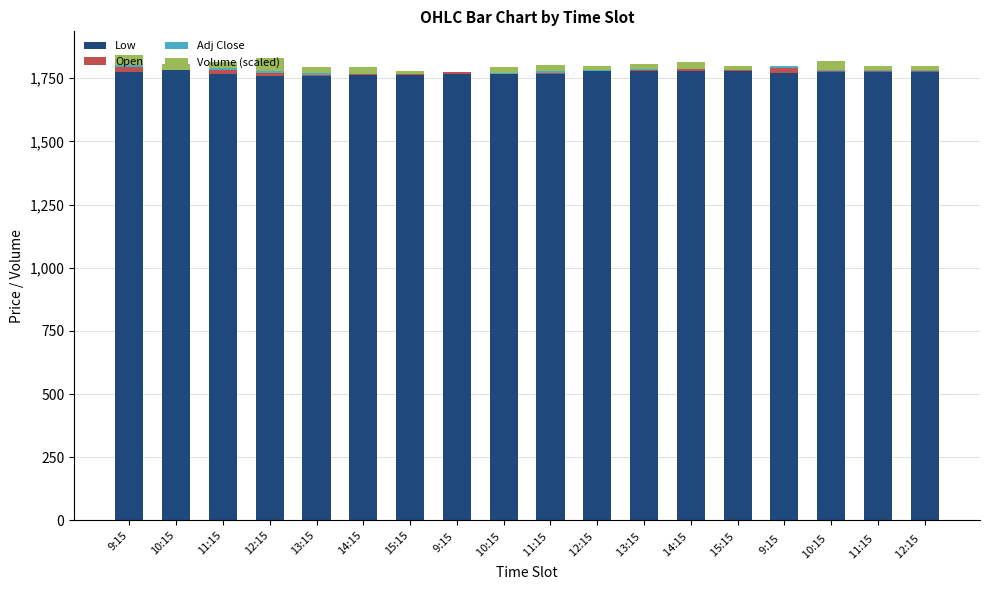

What is the label of the 10th bar from the right?

10:15 